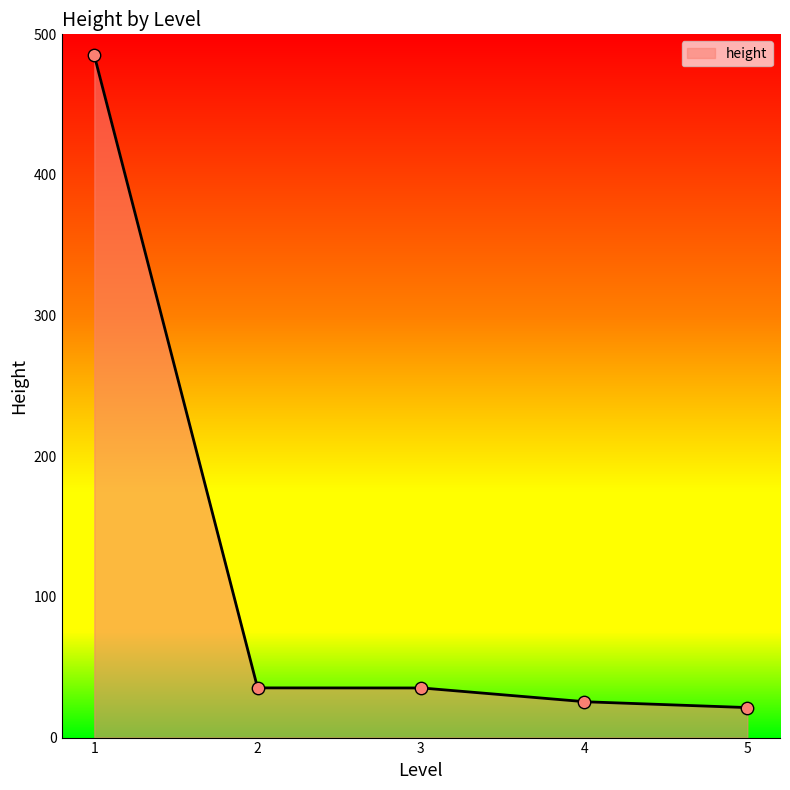

Between 2 and 2, which is larger?

2